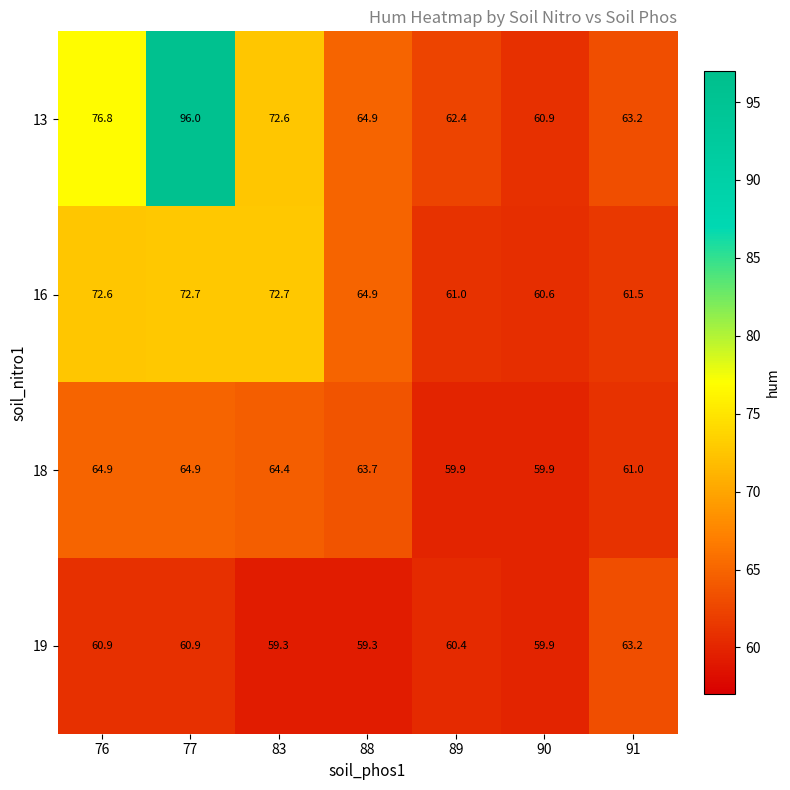

What is the sum of all 18 values?

438.7